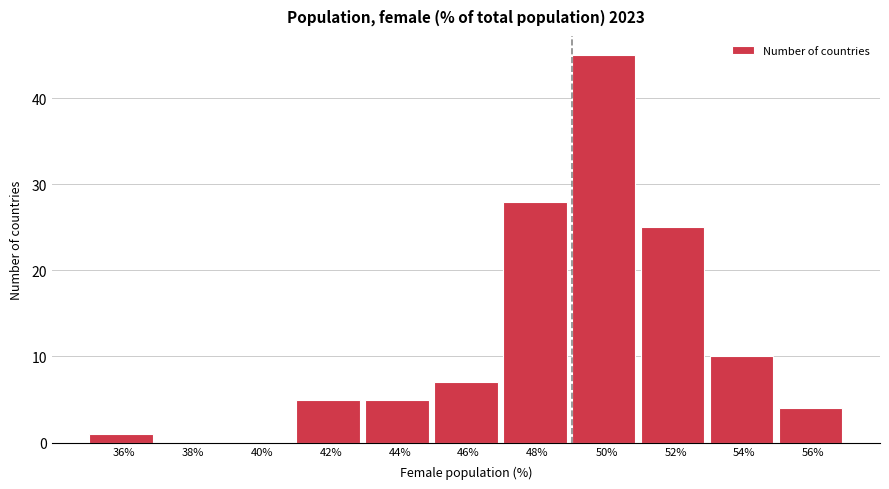

Reading right to left, extract all data points from this chart.

56%=4	54%=10	52%=25	50%=45	48%=28	46%=7	44%=5	42%=5	40%=0	38%=0	36%=1